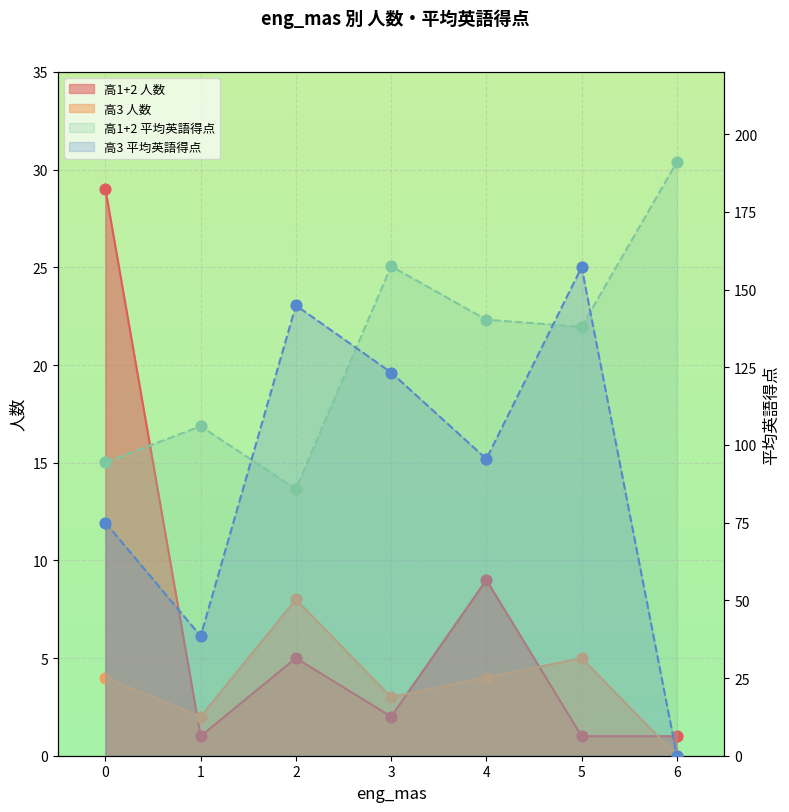

At how many categories does at least one series exceed 146?

3